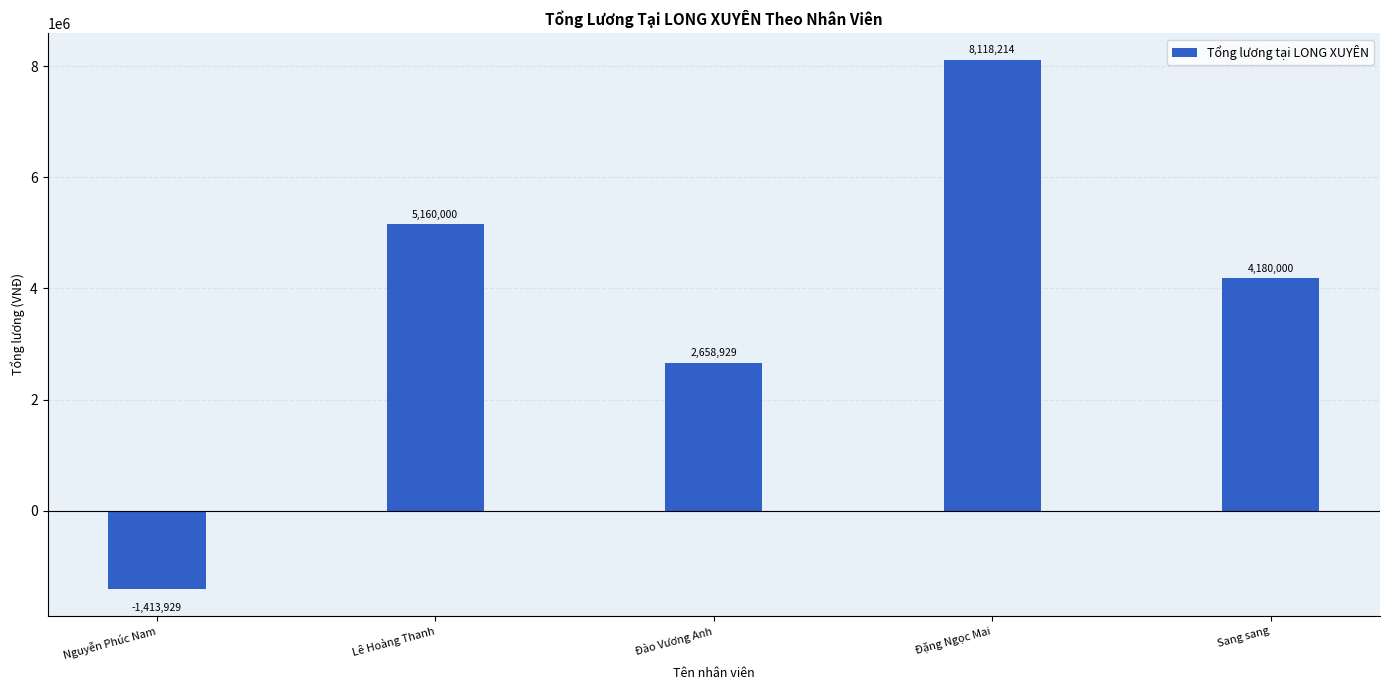

What value does the data have at Sang sang?

4180000.0